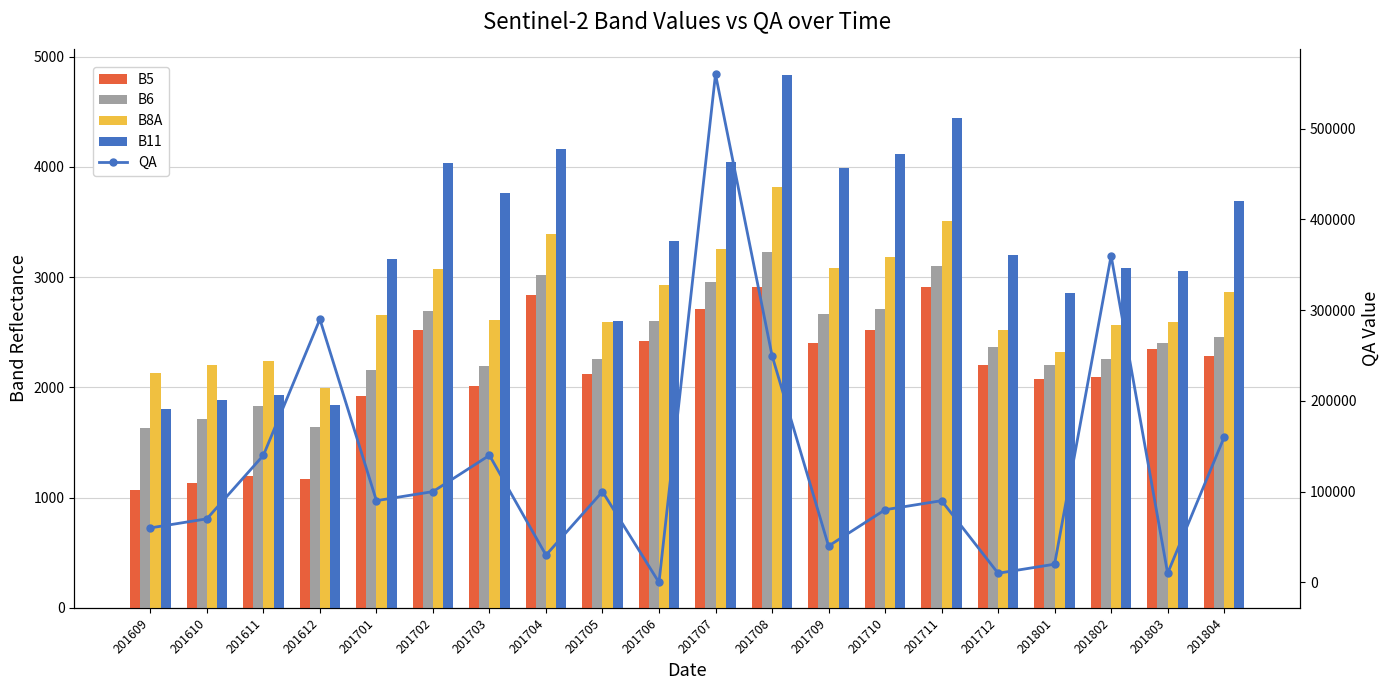

Are the bars grouped side by side (vs. stacked)?

Yes